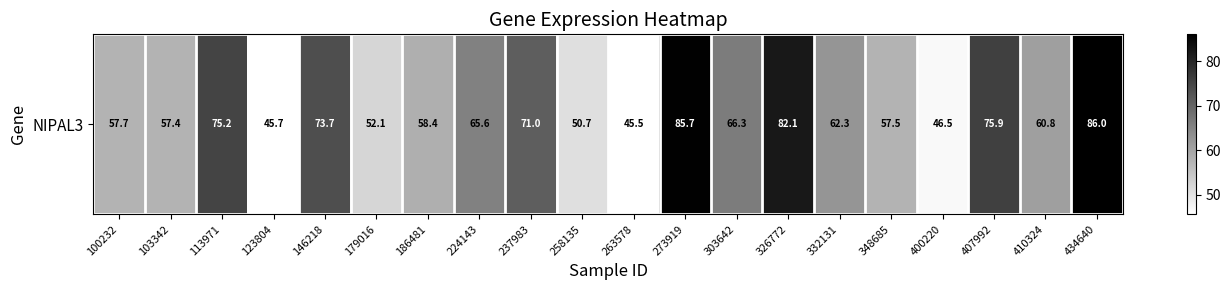

True or false: the data shows 17.1 at 263578.

False